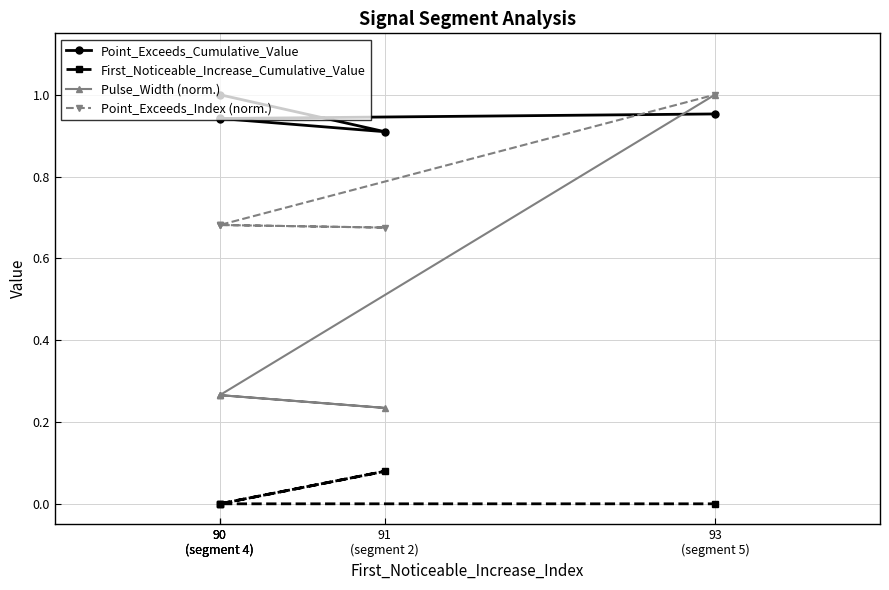

Where is the first local minimum for Point_Exceeds_Index (norm.)?

91
(segment 2)